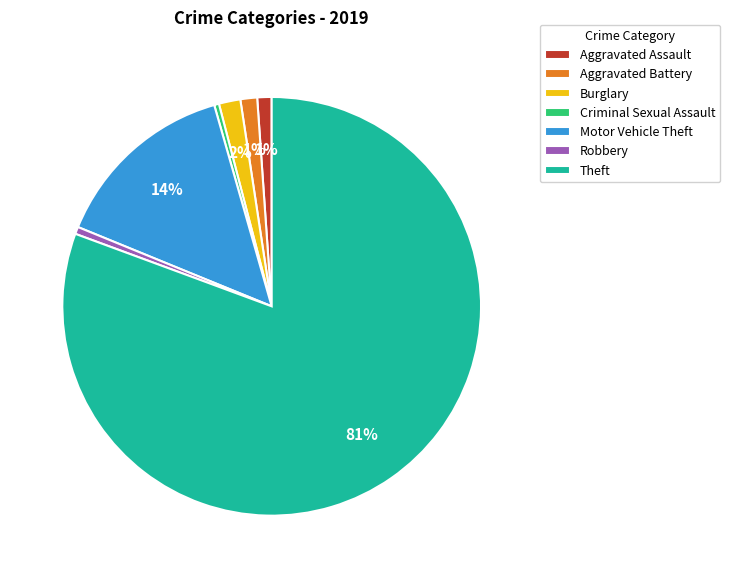

To the nearest percent, what is the combined percentage of Theft and Criminal Sexual Assault?

81%